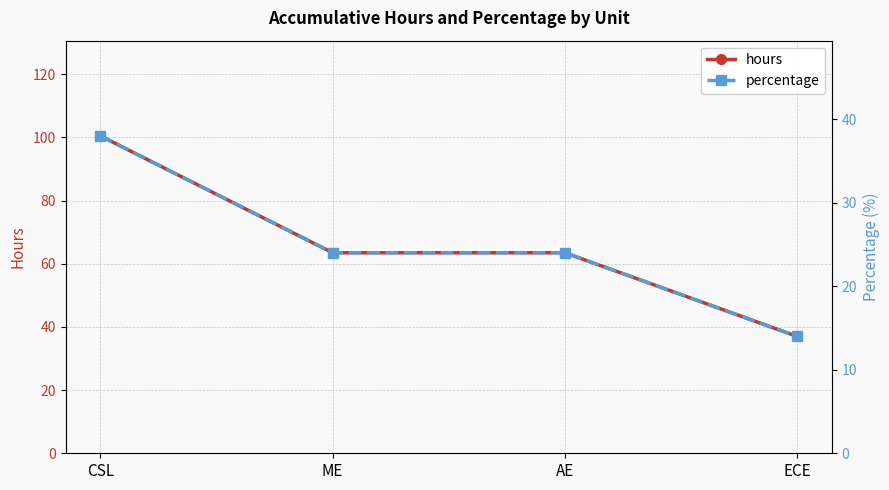

List the labels in order of percentage value, smallest first.

ECE, ME, AE, CSL